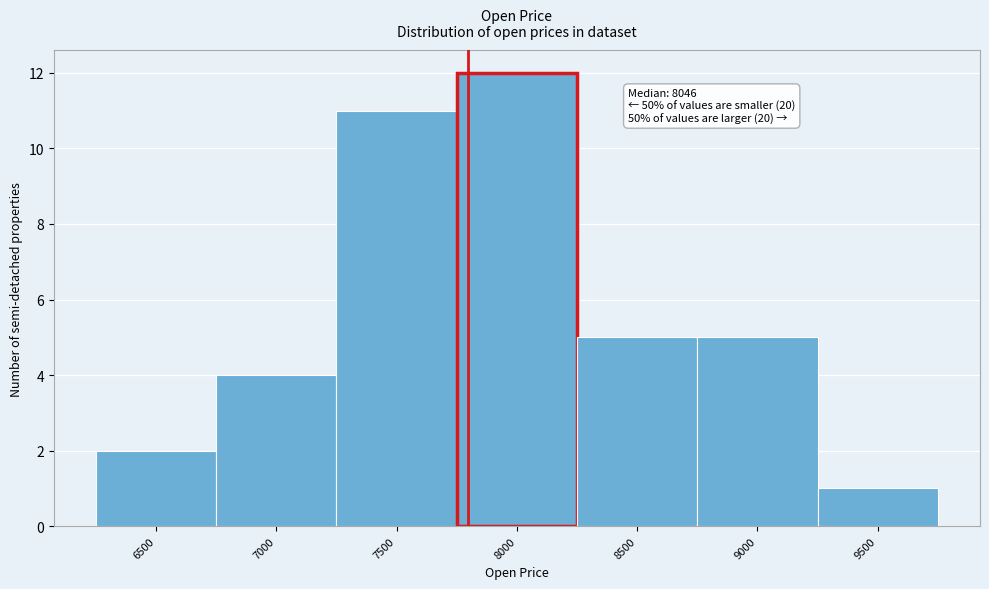

Reading left to right, transcribe all the data shown in this chart.

2	4	11	12	5	5	1